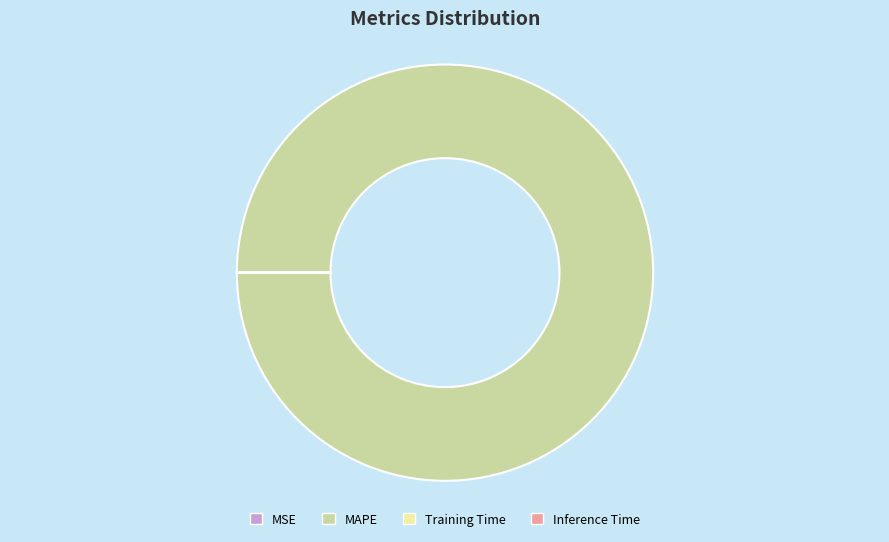

What is the largest slice in the pie chart?

MAPE